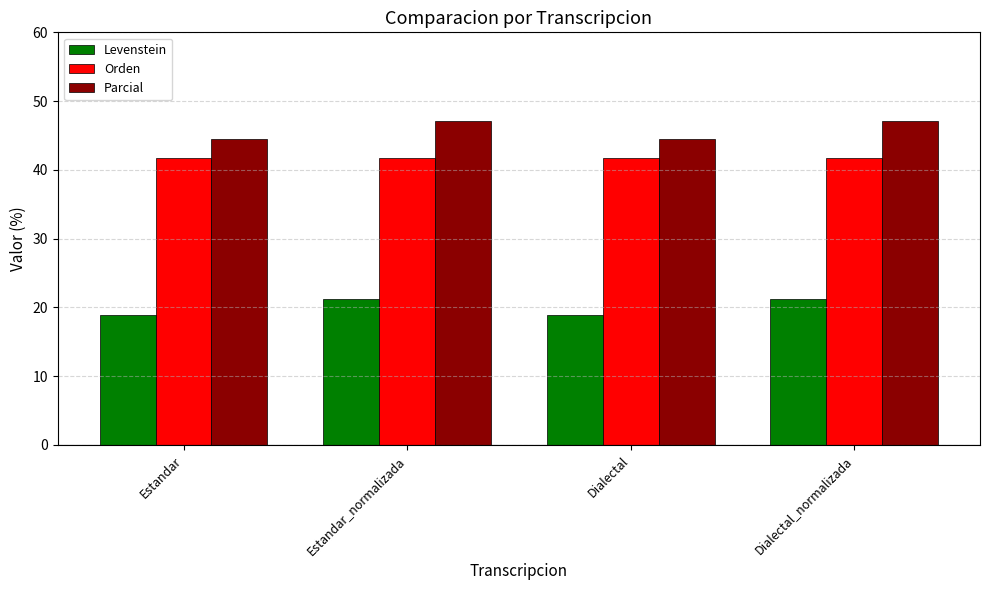

How many distinct data groups are displayed?

3